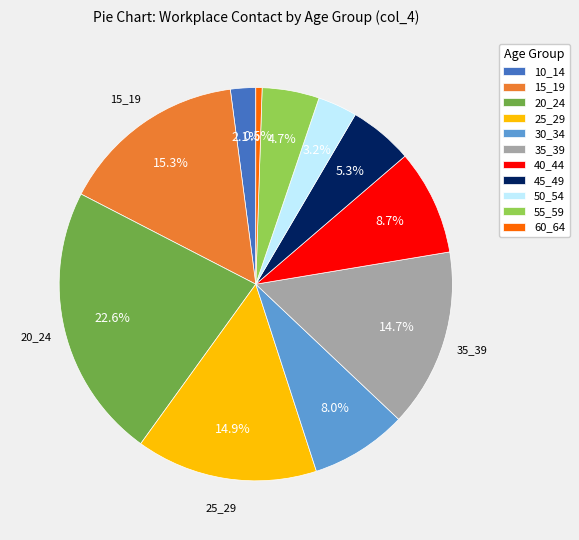

To the nearest percent, what is the average slice percentage?

9%